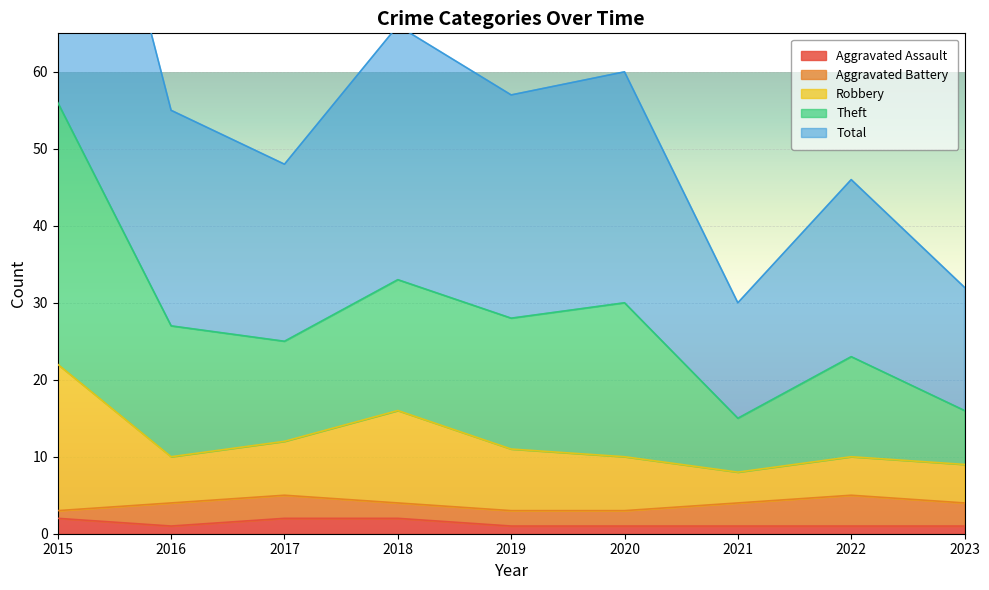

The value of Aggravated Assault at 2017 is 2. True or false?

True